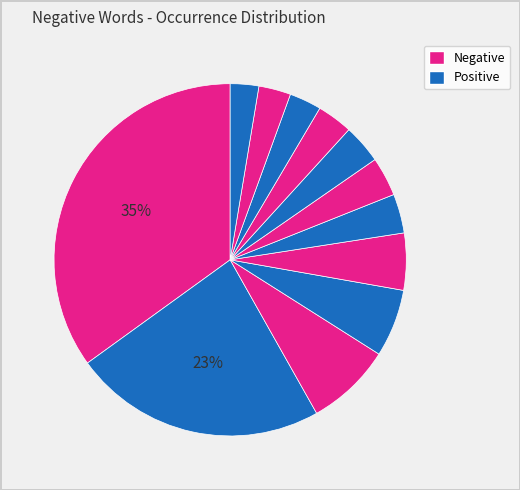

How many segments does this pie chart have?

12